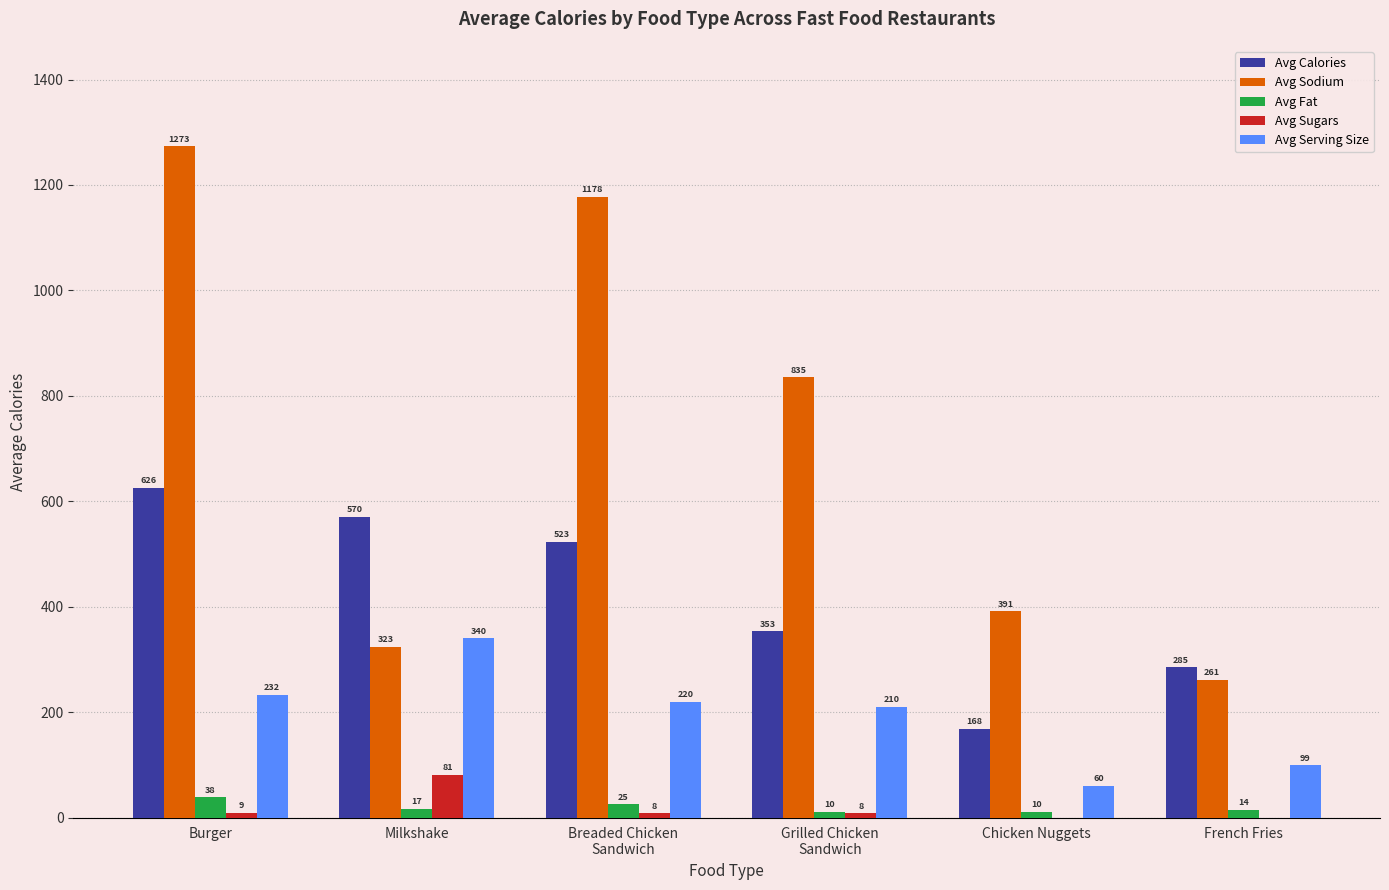

How many categories are shown in the chart?

6